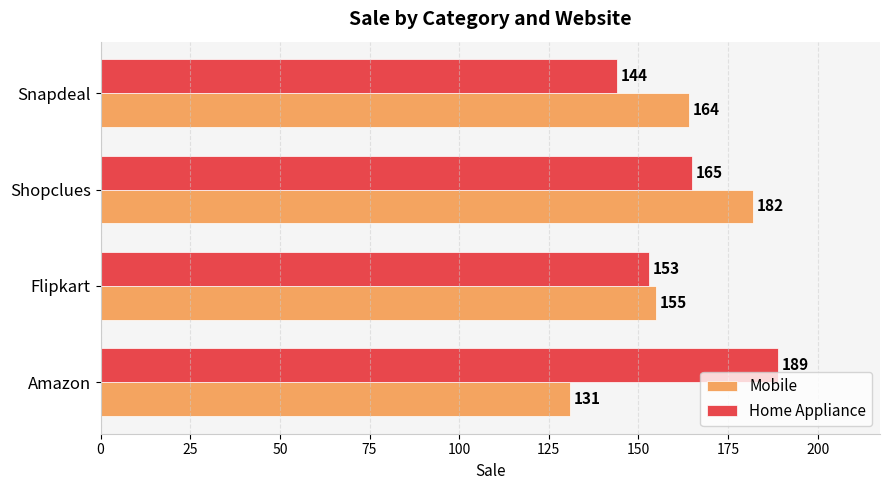

Count the Mobile values in the range 155 to 182.

3